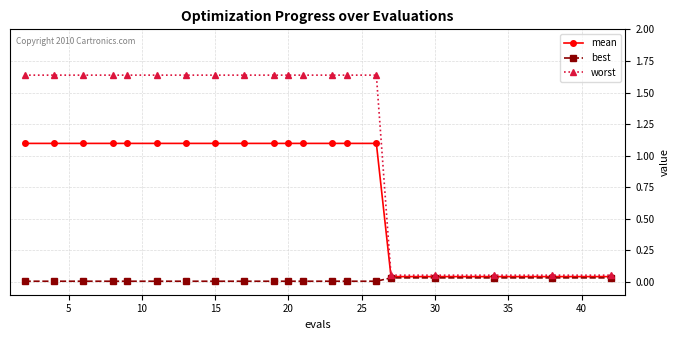

List the series in order of their overall mean, highest first.

worst, mean, best